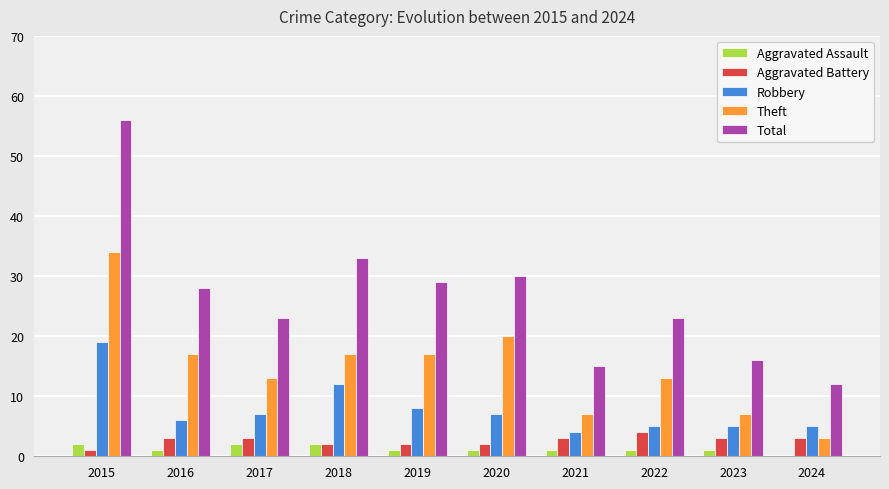

Are the bars grouped side by side (vs. stacked)?

Yes